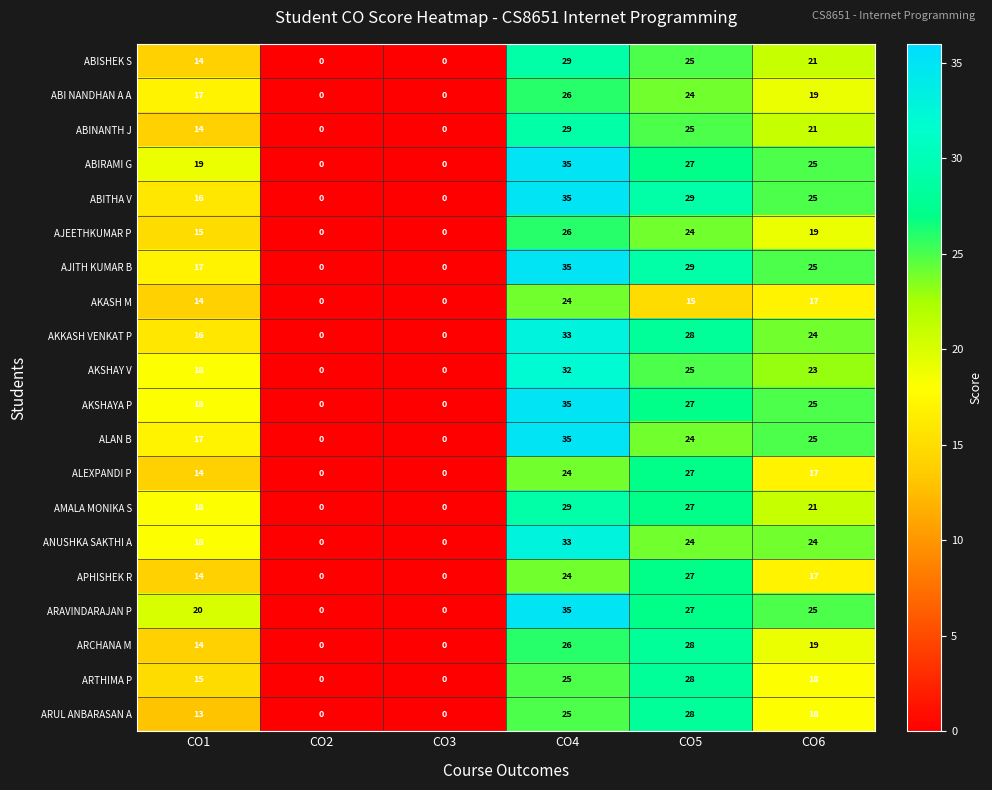

At which category is the sum across all series the highest?

CO4